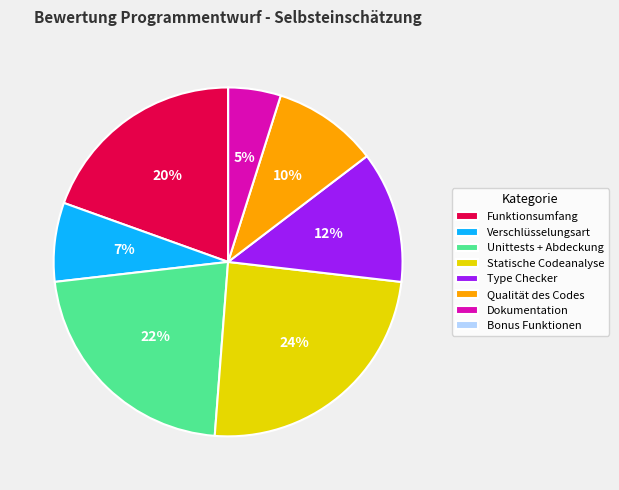

Is it true that Type Checker is 12% of the pie?

True